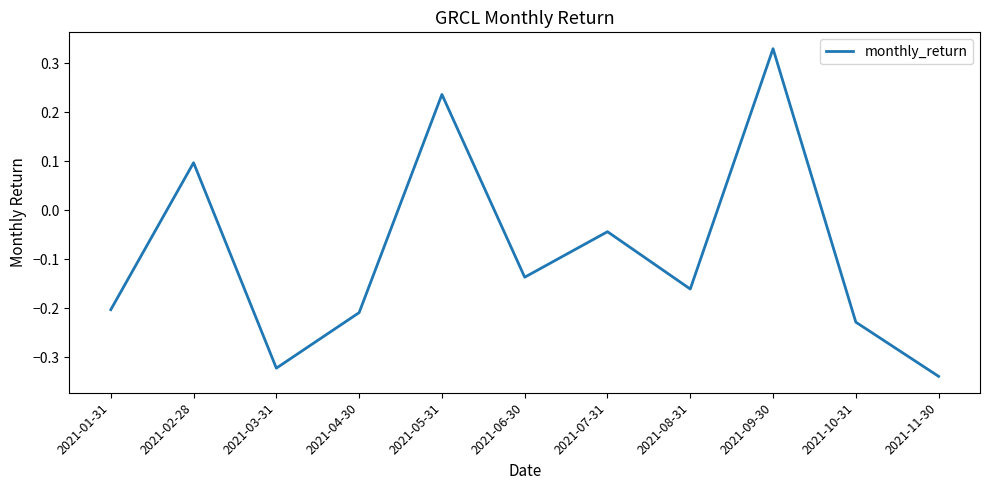

What is the difference between the values at 2021-09-30 and 2021-05-31?

0.1